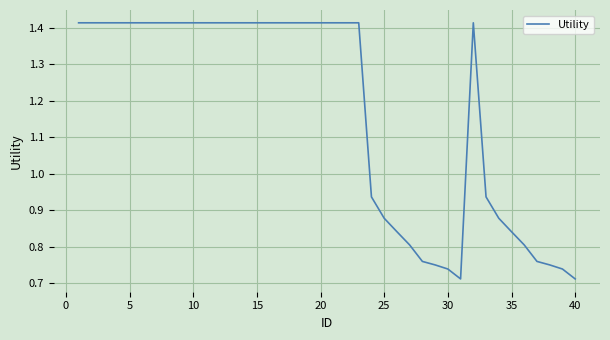

Does the chart have visible grid lines?

Yes